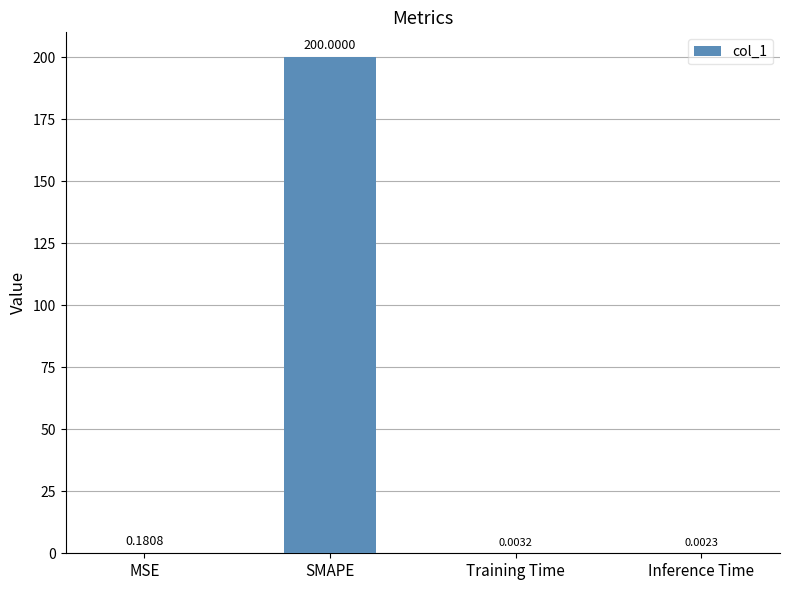

What is the sum of all values?

200.2